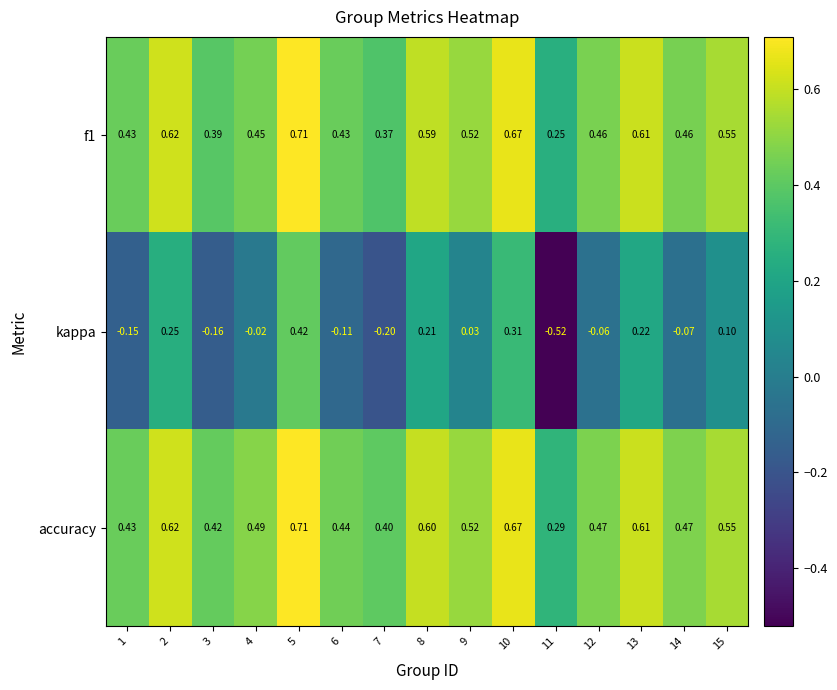

Which series has the largest total across all categories?

accuracy